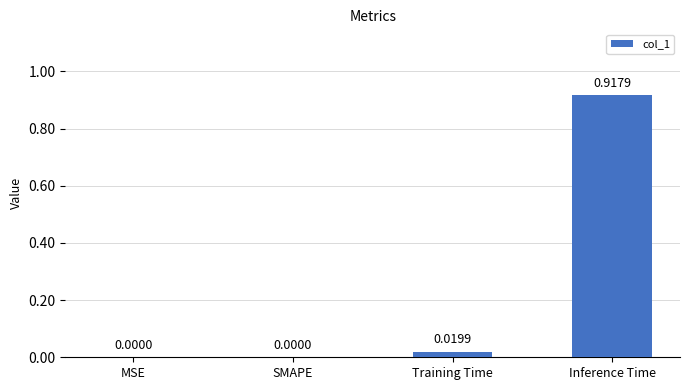

What is the change in value from Training Time to Inference Time?

+0.9